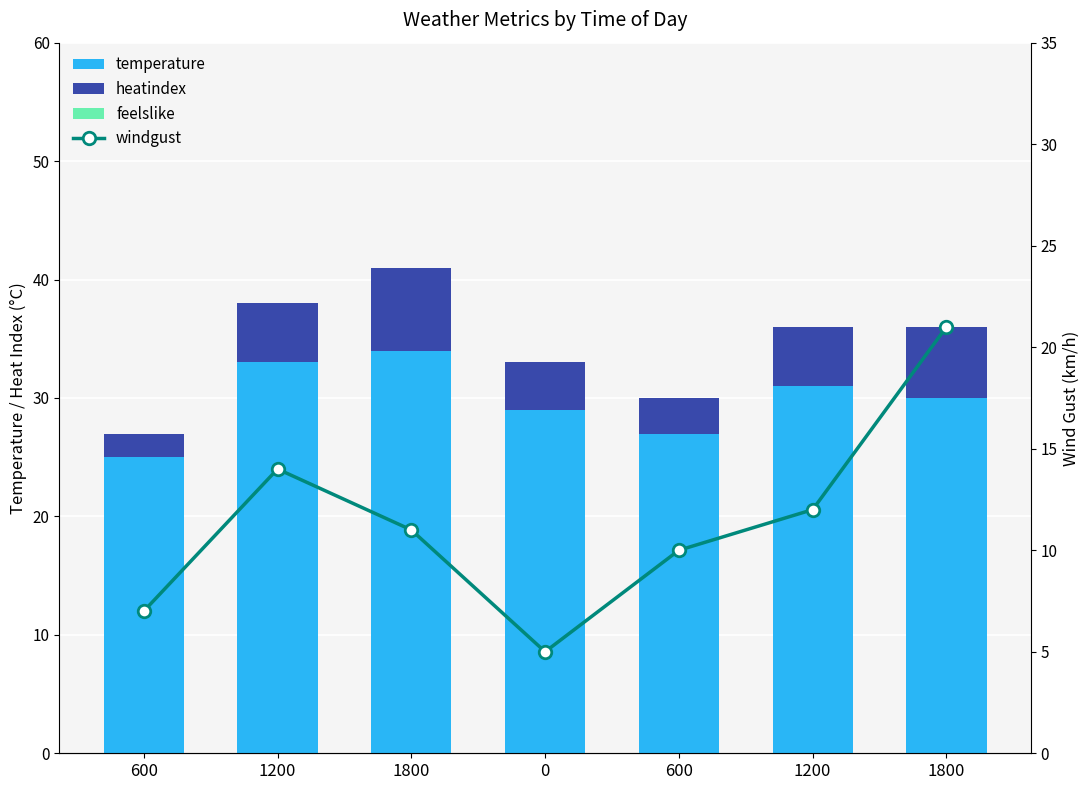

What is the total value across all series at 0?

38